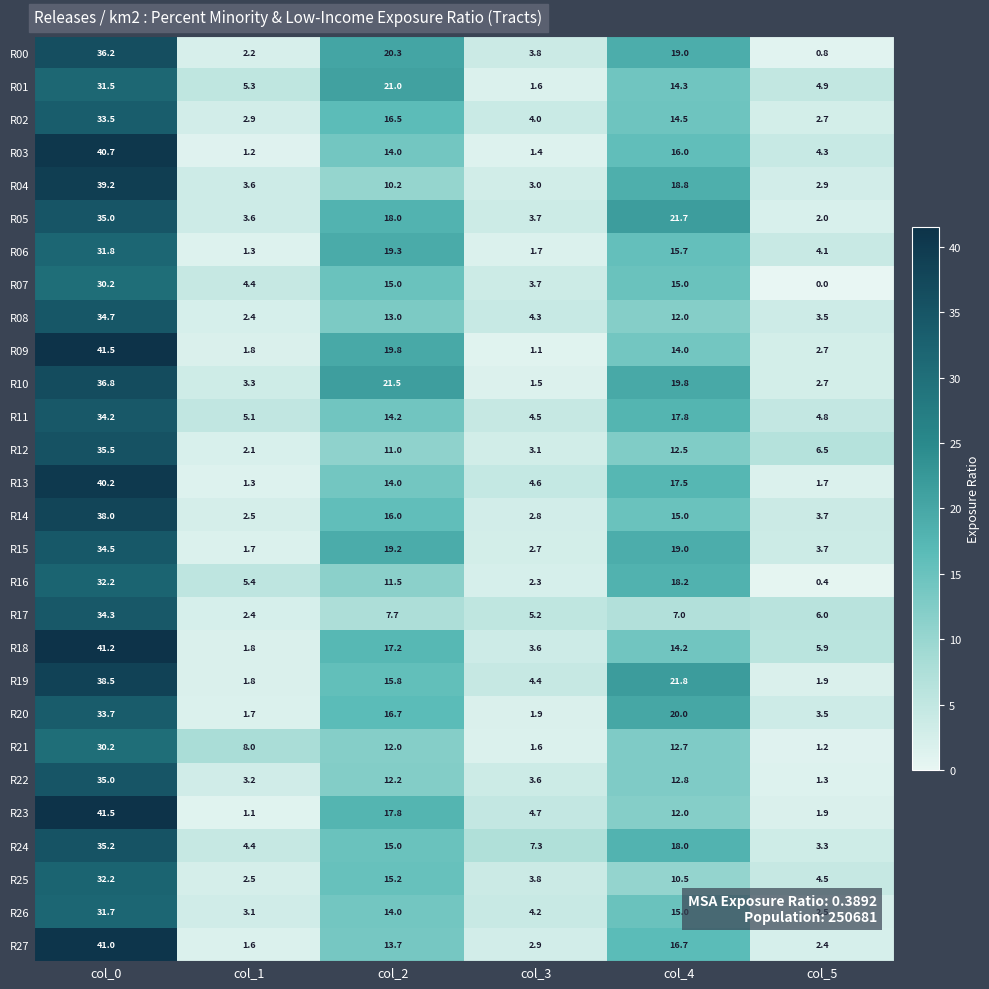

Between col_1 and col_4, which series saw the biggest shift?

R19